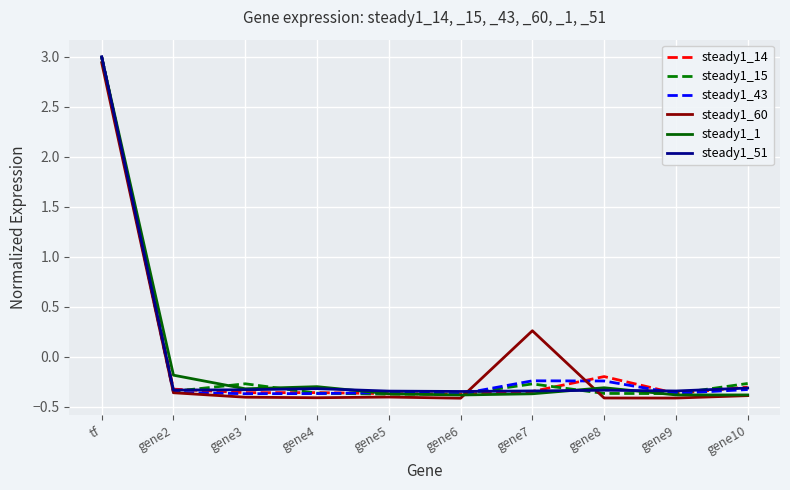

At which category does the chart reach its peak across all series?

tf